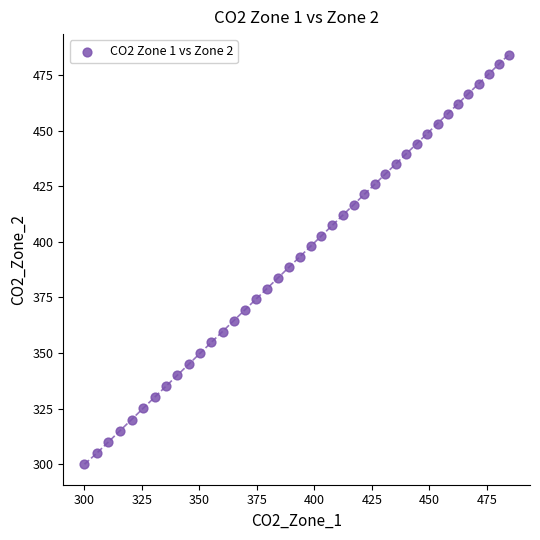

What is the range of Y values (max minus min)?

184.2